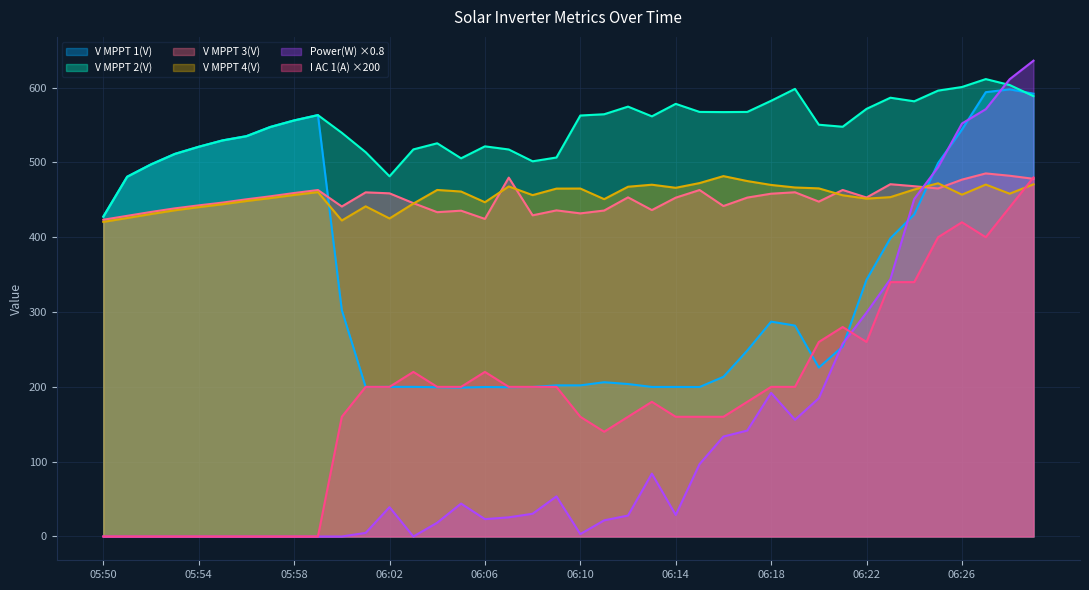

At how many categories does at least one series exceed 483?

37